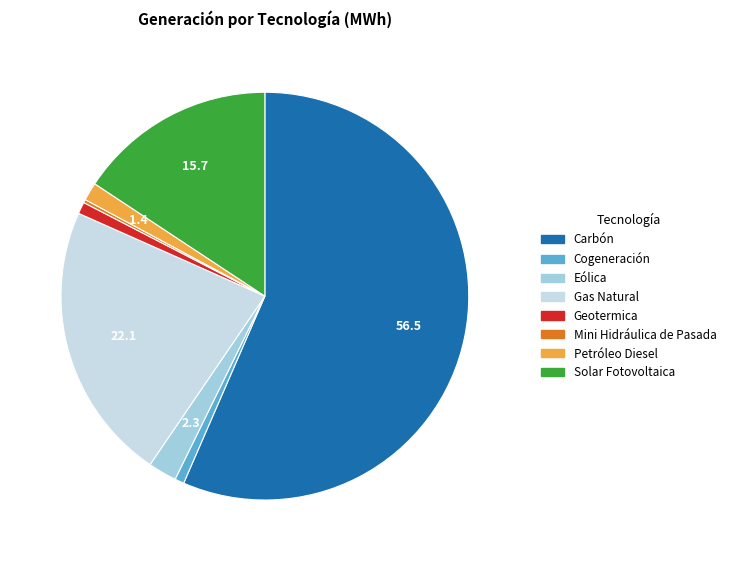

Does any single category account for the majority?

Yes